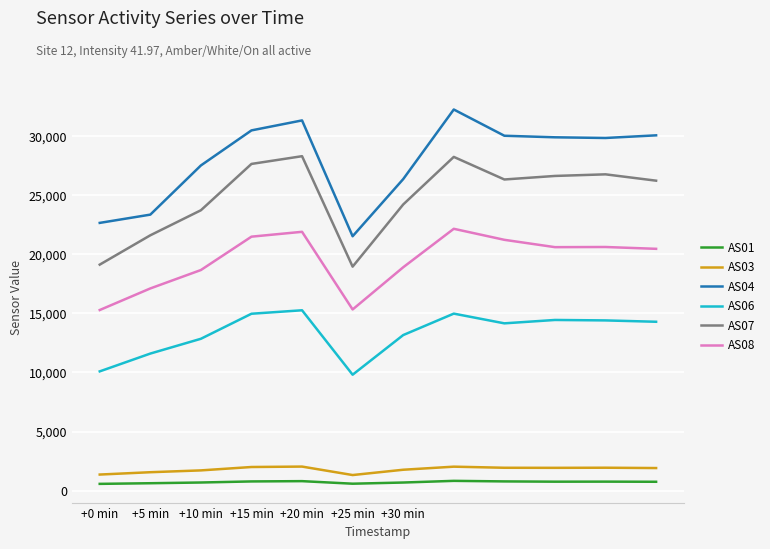

What are all the series names shown in the legend?

AS01, AS03, AS04, AS06, AS07, AS08